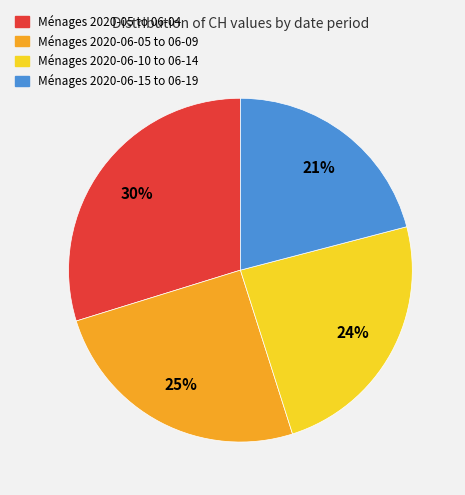

What percentage is the Ménages 2020-06-05 to 06-09 slice, to the nearest percent?

25%